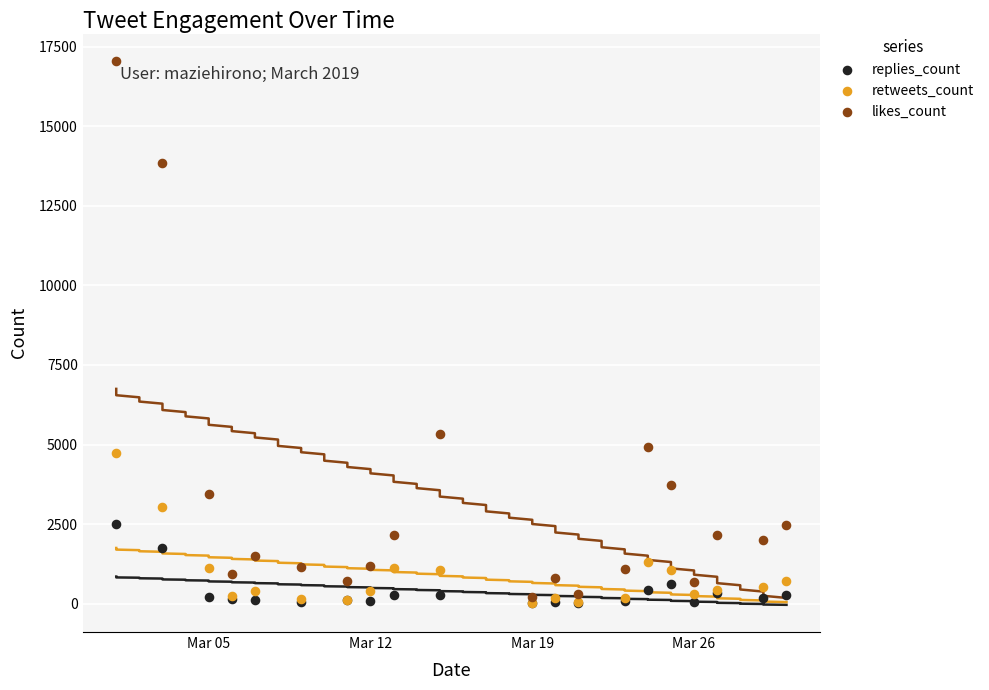

What are all the series names shown in the legend?

replies_count, retweets_count, likes_count